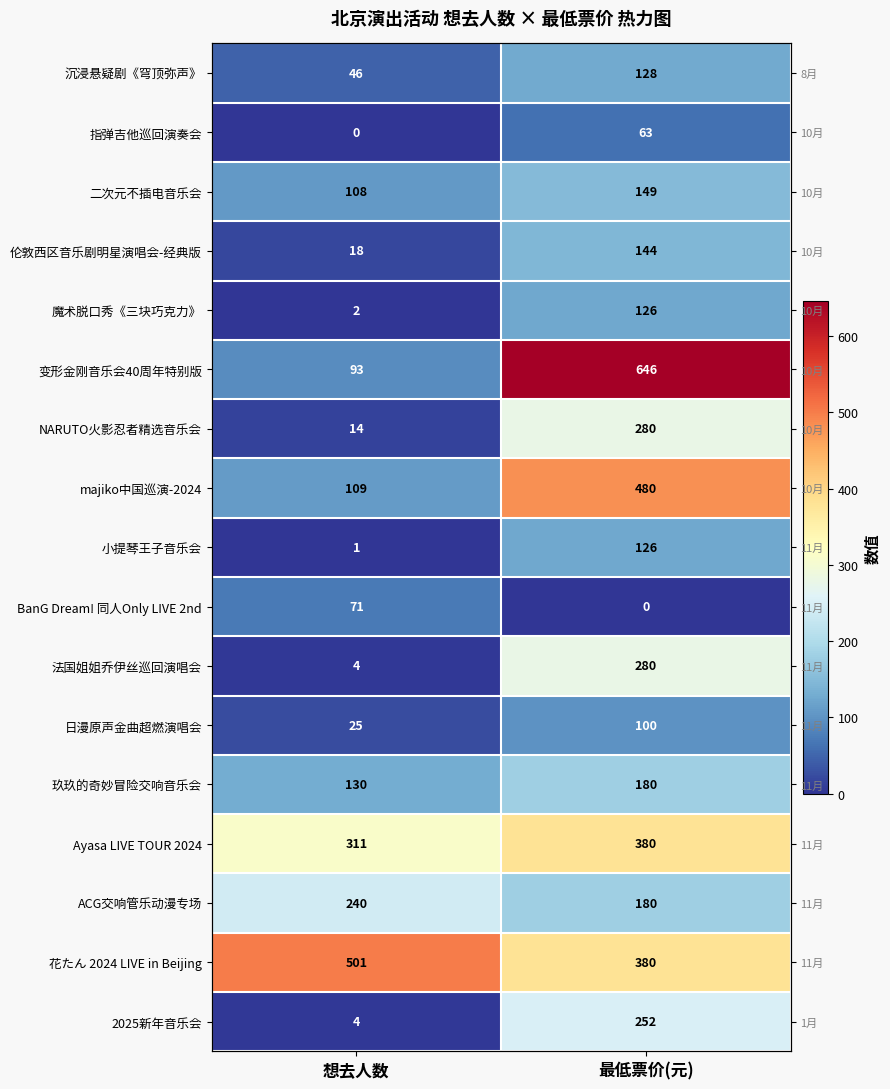

Which series changed the most between 想去人数 and 最低票价(元)?

变形金刚音乐会40周年特别版